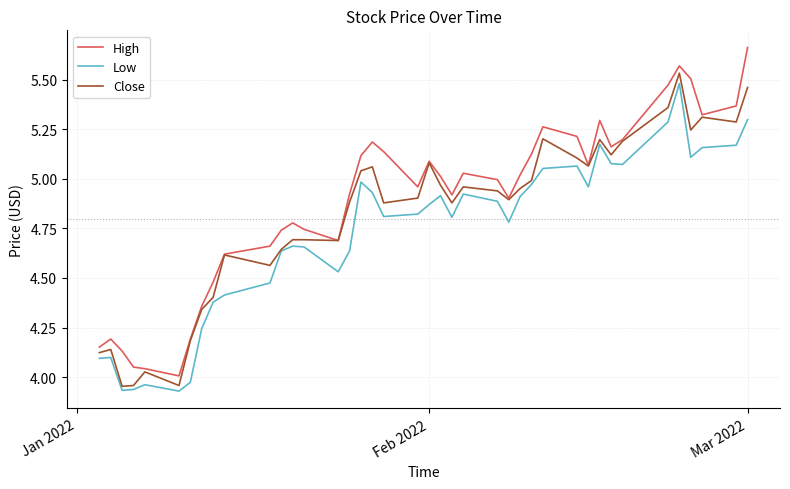

Which series has the largest range (max minus min)?

High